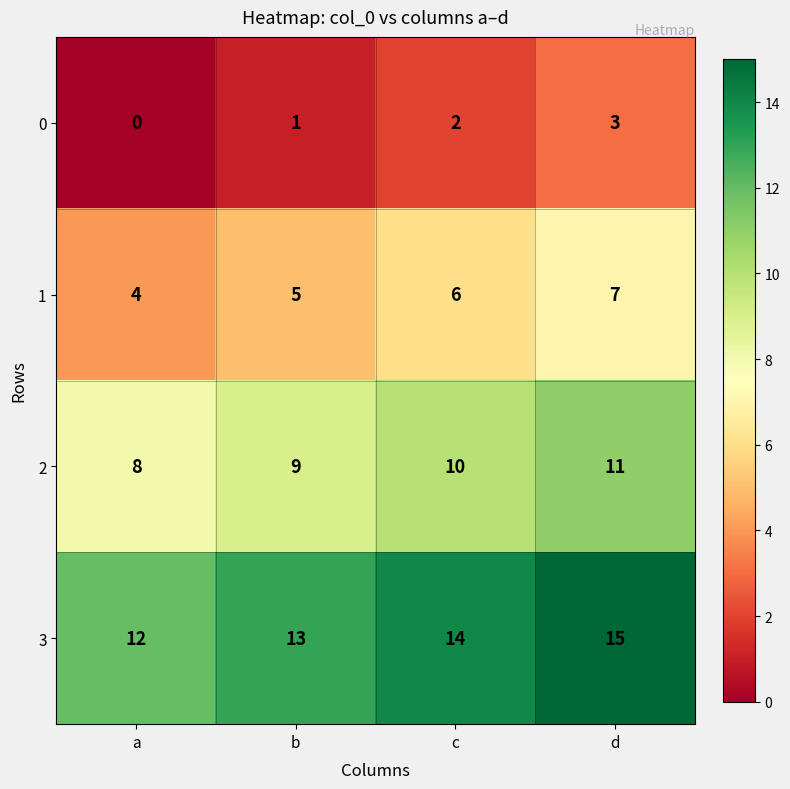

Where is 3 nearest to the value 13?

b